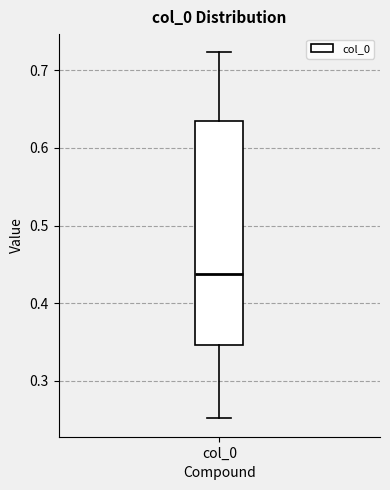

Where does the upper whisker of the box for col_0 end on the y-axis? The values are not printed on the chart, so give them approximately, as read against the axis.

0.72